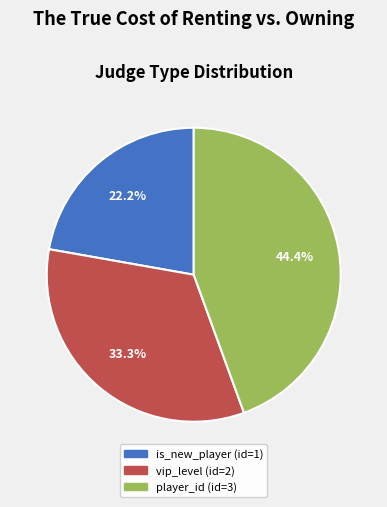

The player_id (id=3) slice represents 44% of the pie. True or false?

True